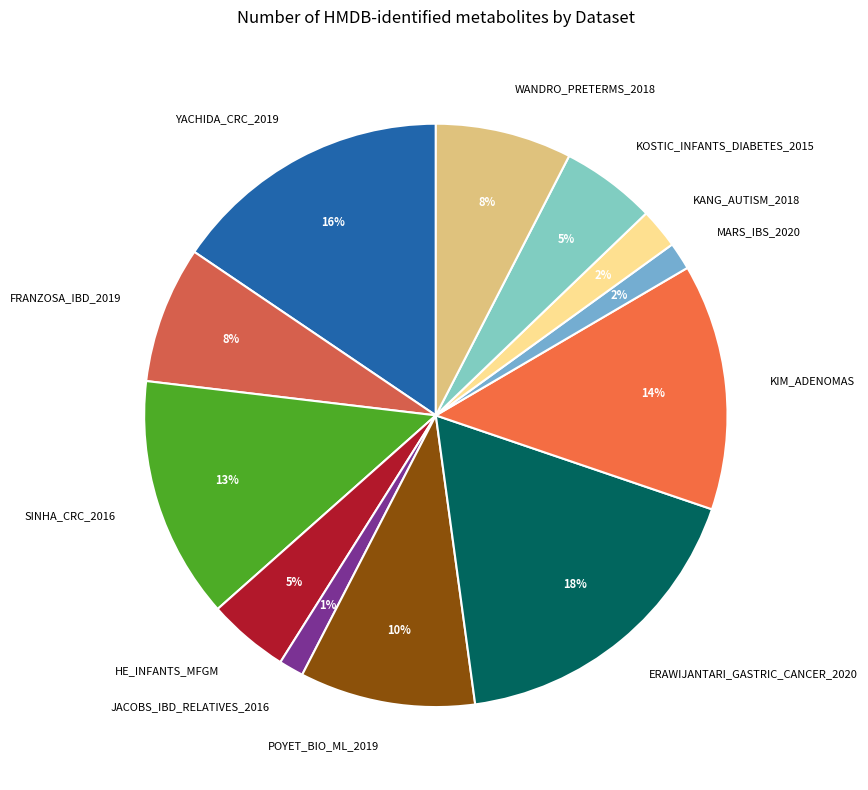

True or false: ERAWIJANTARI_GASTRIC_CANCER_2020 accounts for 18% of the total.

True